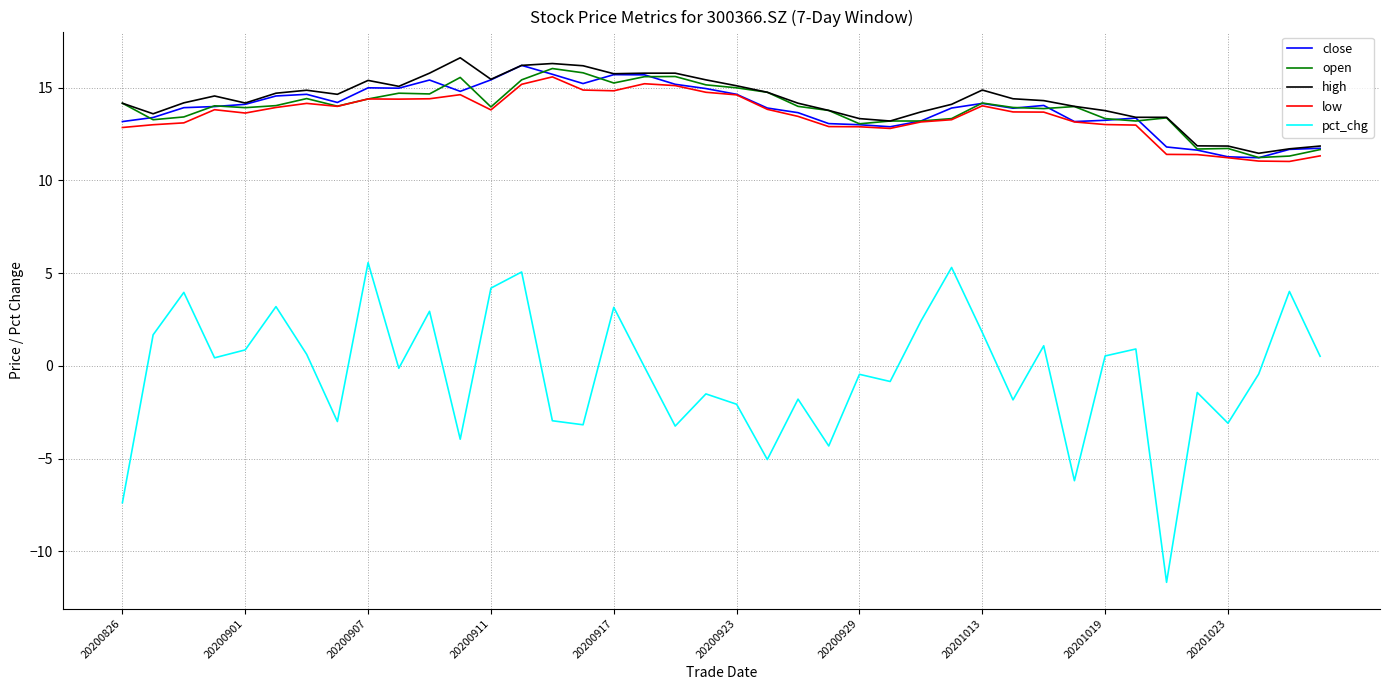

True or false: pct_chg and low cross at least once.

False